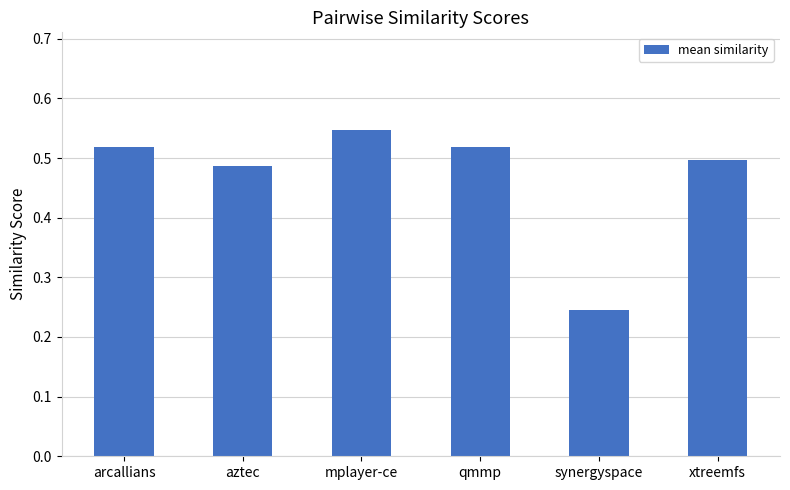

What is the sum of the values at arcallians and qmmp?

1.0